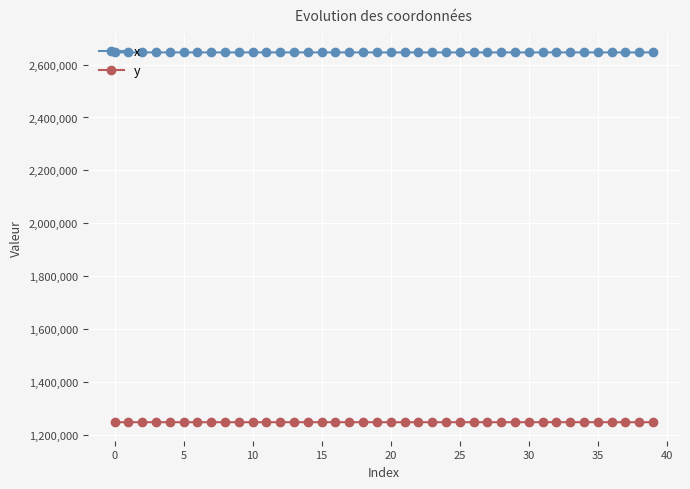

List the series in order of their overall mean, highest first.

x, y